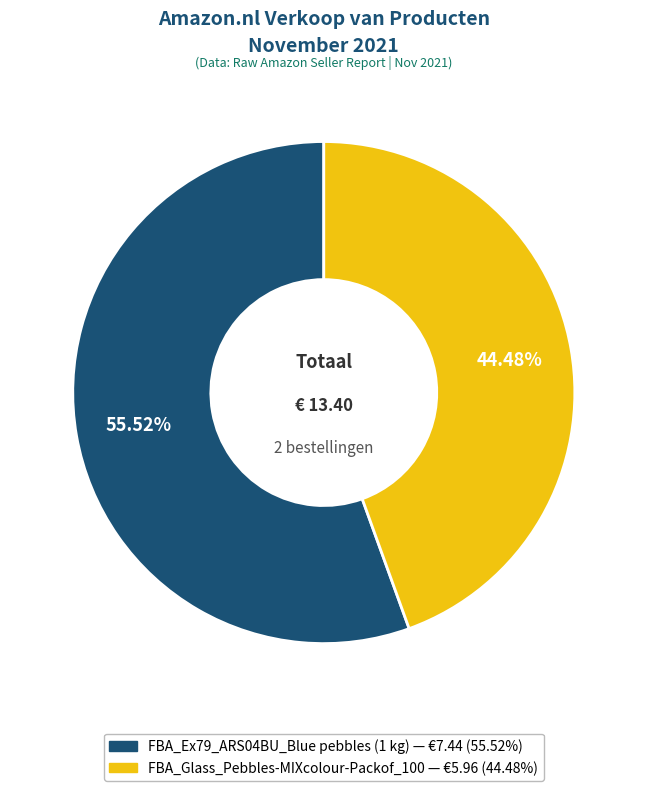

How many slices are in this pie chart?

2